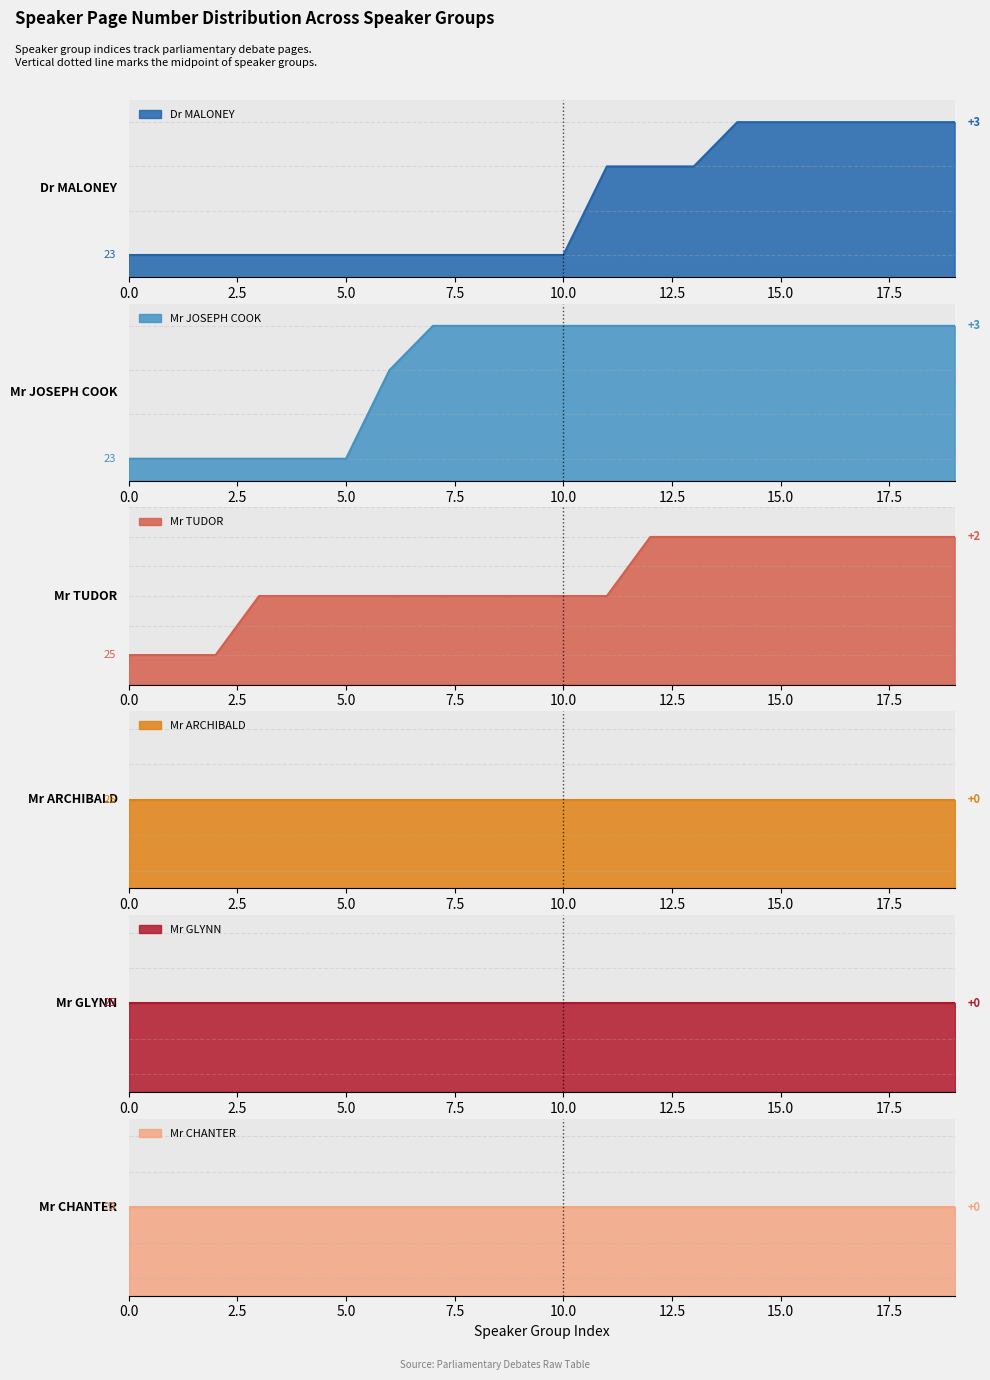

Does the chart display data point markers on the line(s)?

No